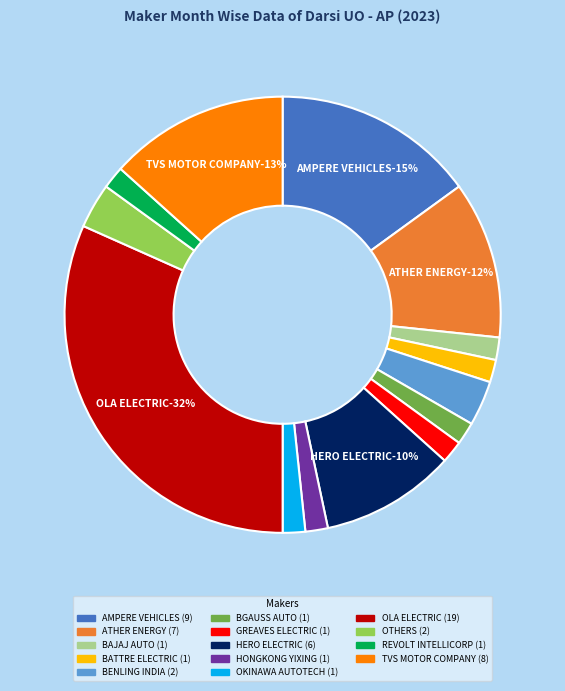

Rank the categories by value from lowest to highest.

BAJAJ AUTO LTD, BATTRE ELECTRIC MOBILITY PVT LTD, BGAUSS AUTO PRIVATE LIMITED, GREAVES ELECTRIC MOBILITY PVT LTD, HONGKONG YIXING (IMPORTER: ADMS MARKETING), OKINAWA AUTOTECH PVT LTD, REVOLT INTELLICORP PVT LTD, BENLING INDIA ENERGY AND TECHNOLOGY PVT, OTHERS, HERO ELECTRIC VEHICLES PVT. LTD, ATHER ENERGY LTD, TVS MOTOR COMPANY LTD, AMPERE VEHICLES PRIVATE LIMITED, OLA ELECTRIC TECHNOLOGIES PVT LTD